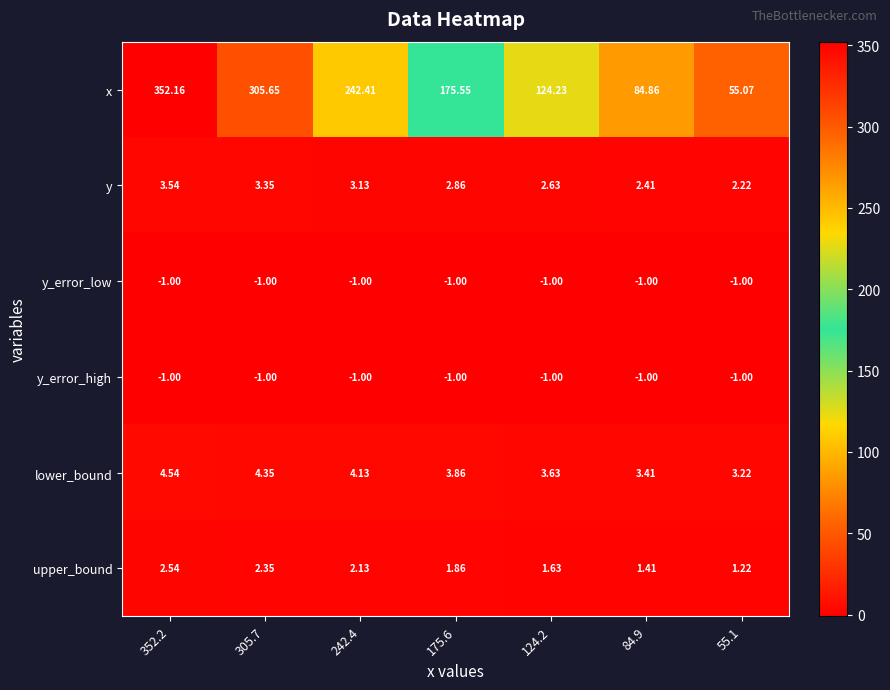

Which series has the widest spread of values?

x